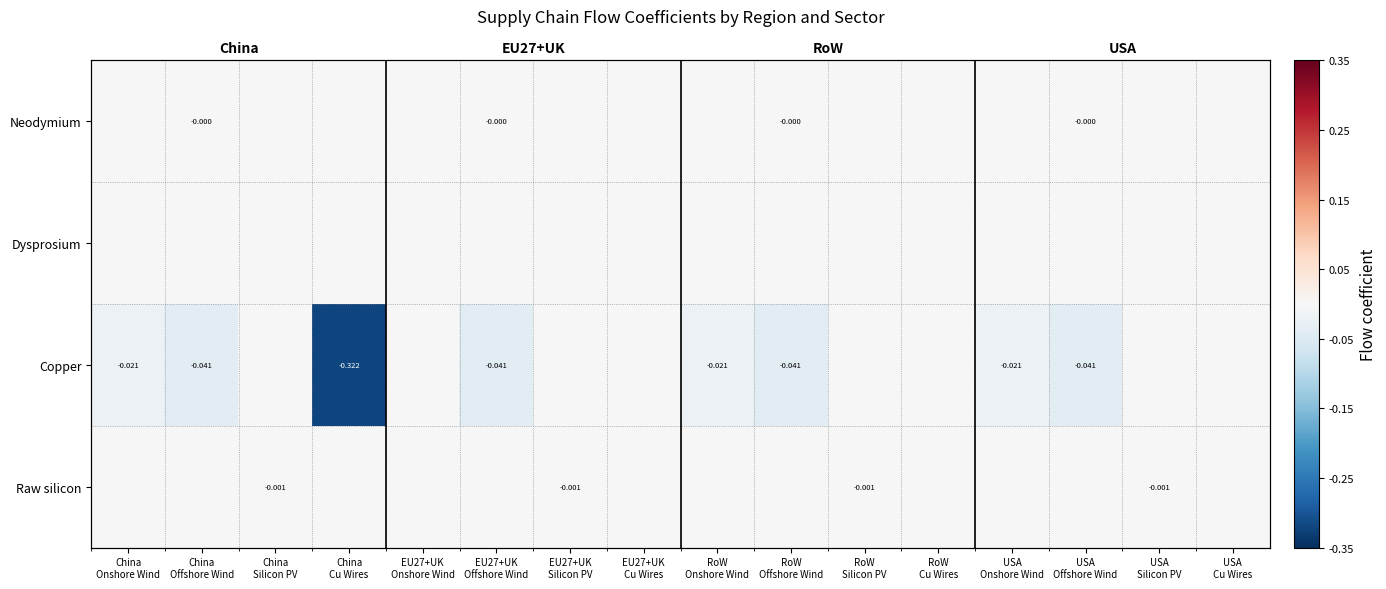

The value of Neodymium at RoW Cu Wires is 0.0. True or false?

True